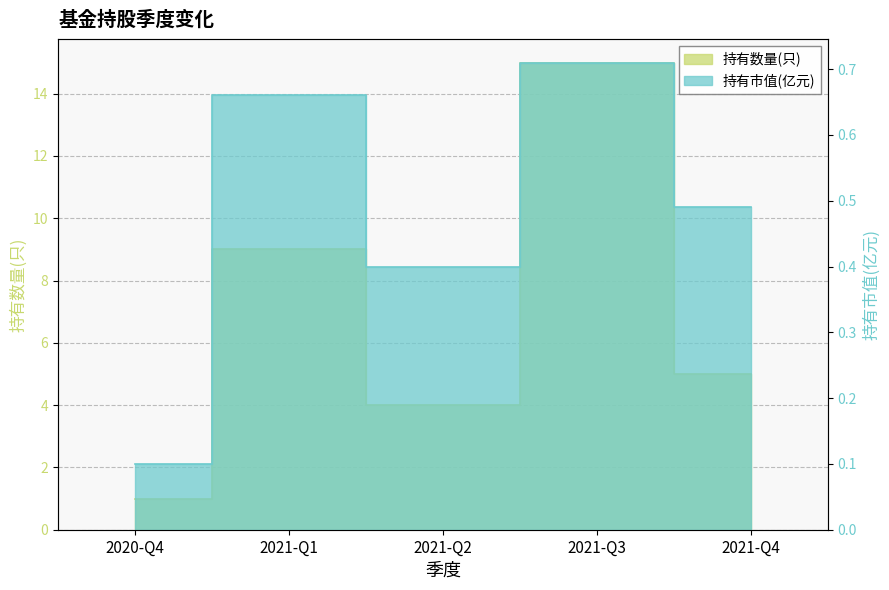

What is the maximum value shown in the chart?

15.0